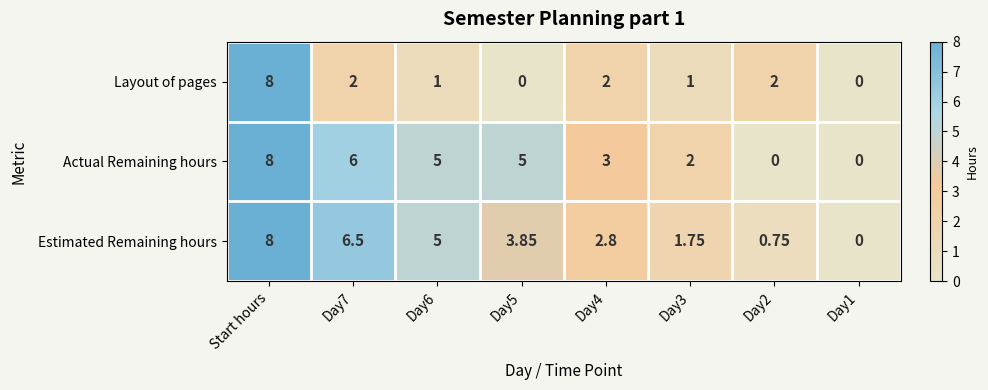

Which series has the largest total across all categories?

Actual Remaining hours